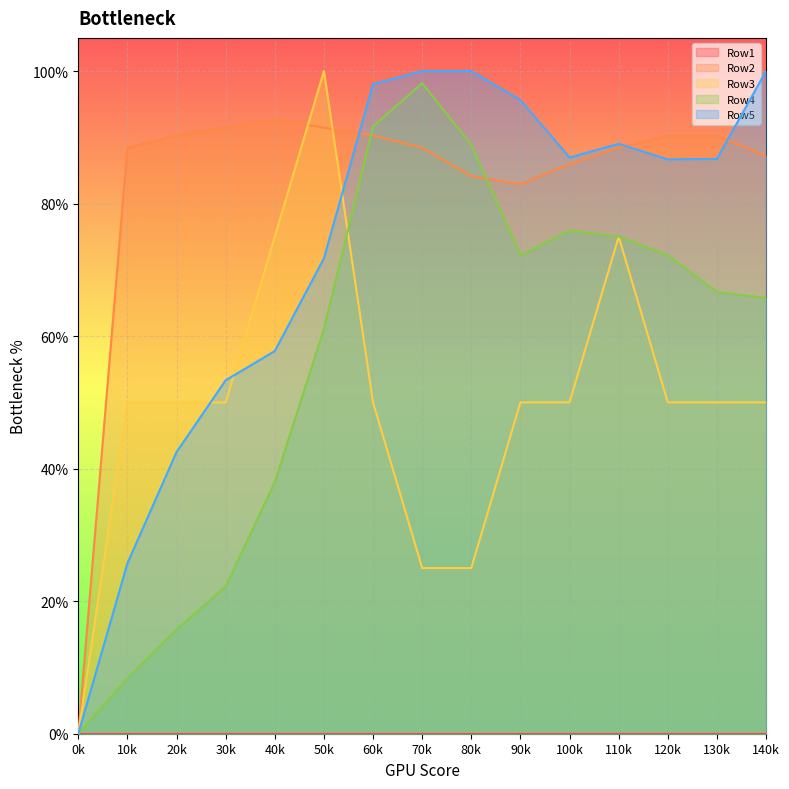

What is the difference between the second highest and second lowest values in the Row4 series?

0.8